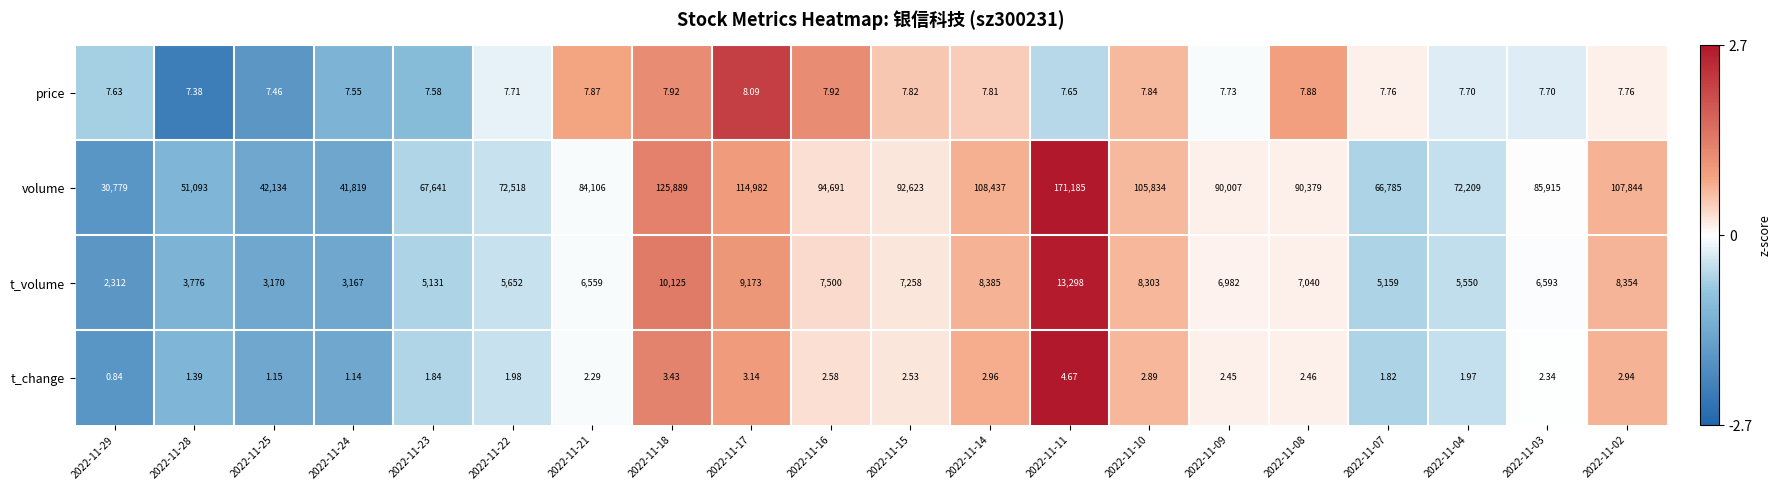

At 2022-11-07, list the series in order from smallest to largest.

t_change, price, t_volume, volume